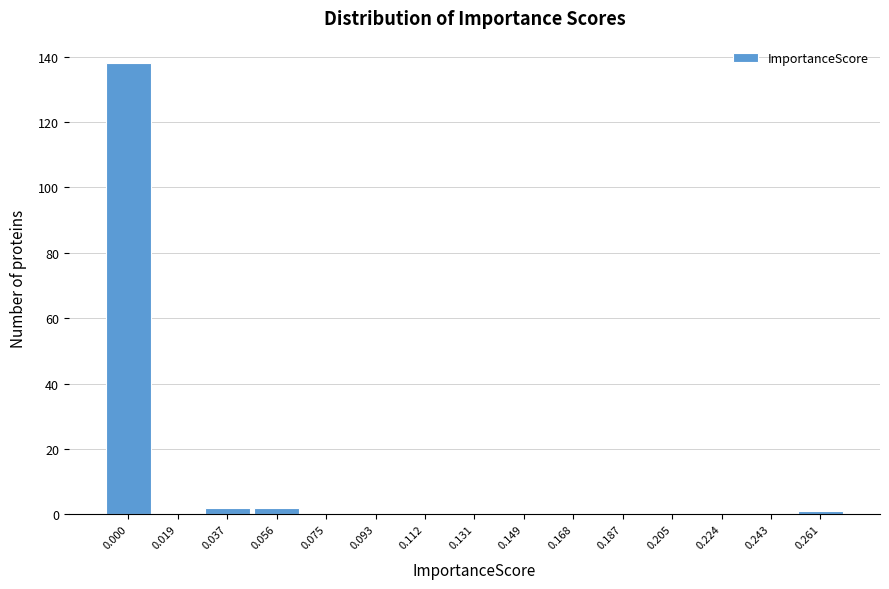

Reading left to right, extract all data points from this chart.

0.000=138	0.019=0	0.037=2	0.056=2	0.075=0	0.093=0	0.112=0	0.131=0	0.149=0	0.168=0	0.187=0	0.205=0	0.224=0	0.243=0	0.261=1